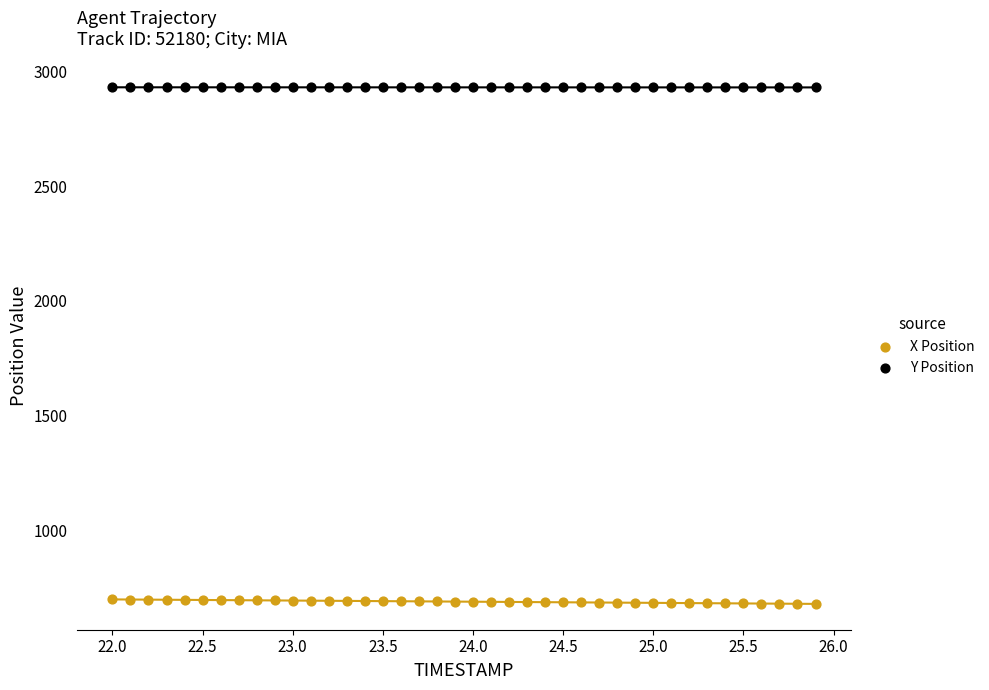

Across all data points, what is the range of Y values (max minus min)?

2250.6